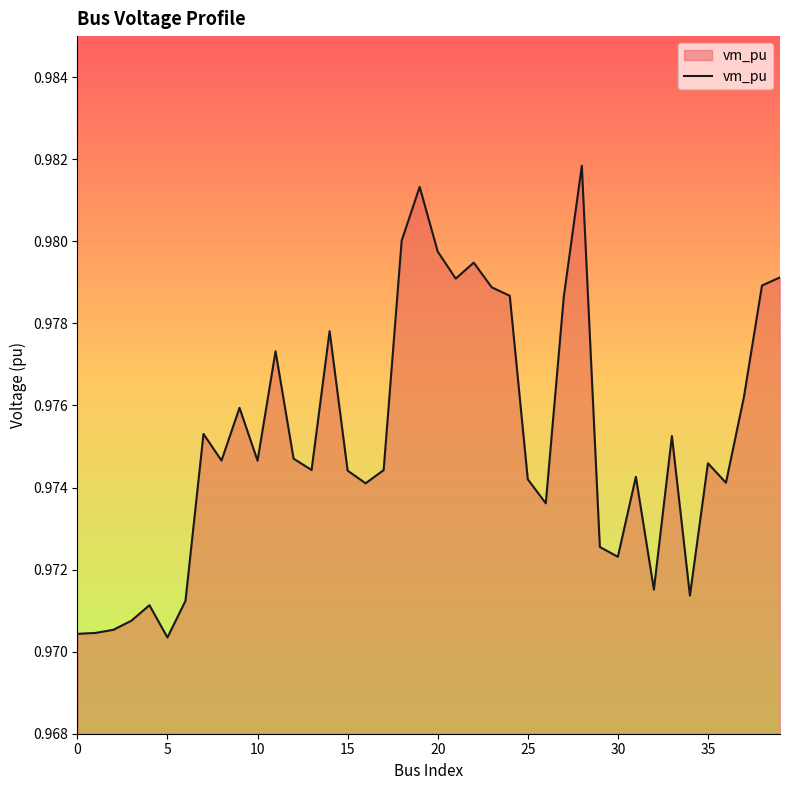

How many lines are shown in the chart?

1